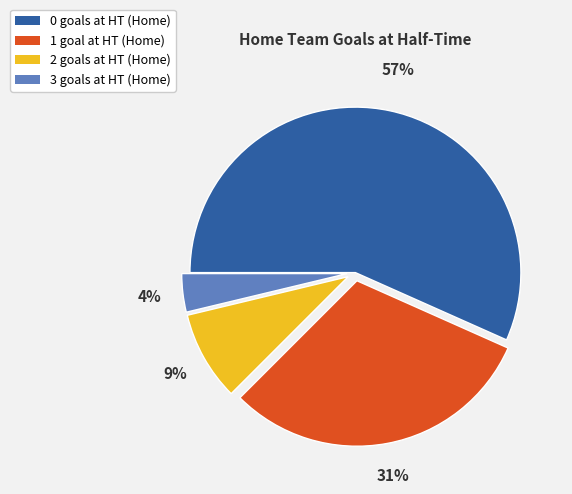

Rank the categories by value from lowest to highest.

3, 2, 1, 0